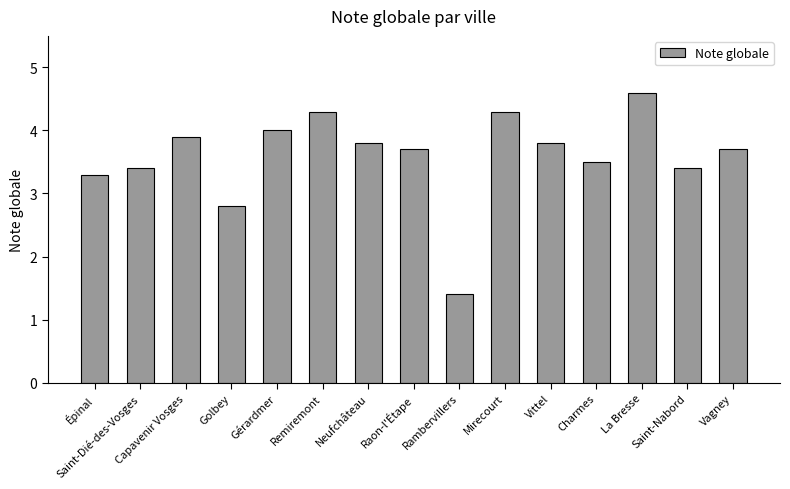

What is the difference between the values at Raon-l'Étape and Épinal?

0.4